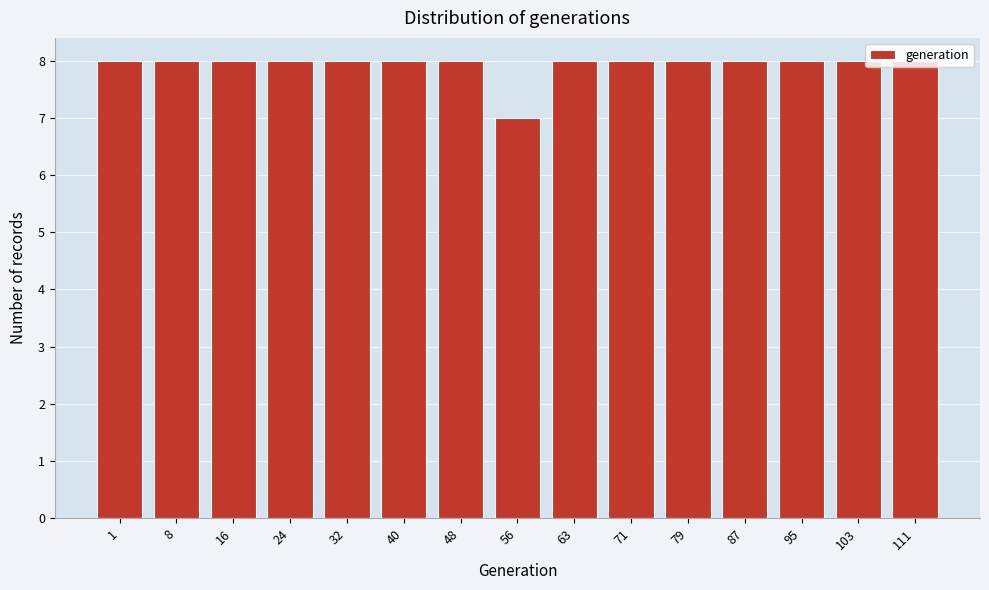

What is the ratio of the value at 16 to the value at 111?

1.0